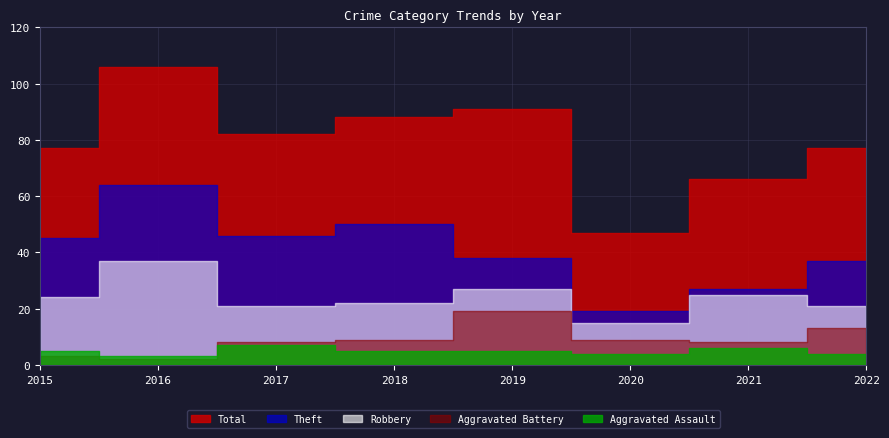

At which category is the sum across all series the highest?

2016